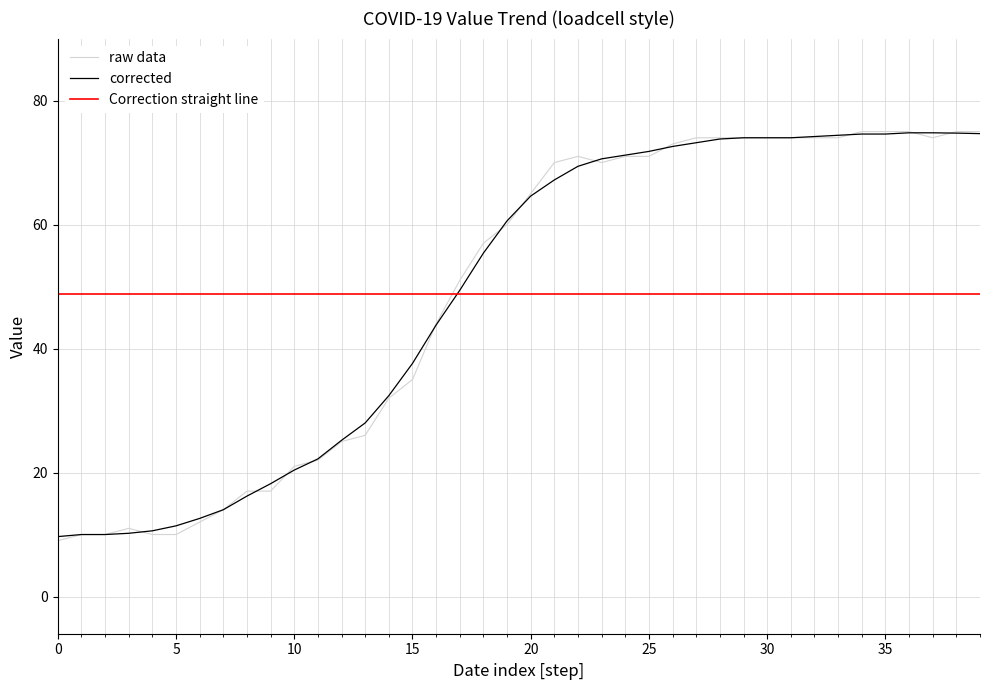

Which series has the largest range (max minus min)?

raw data